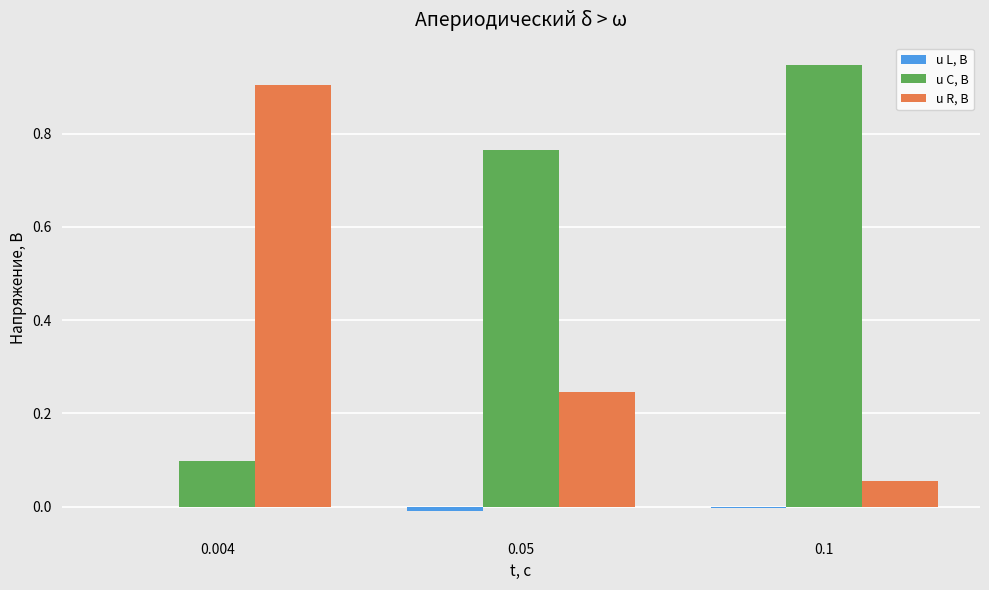

True or false: u R, В has a value of 0.4 at 0.05.

False